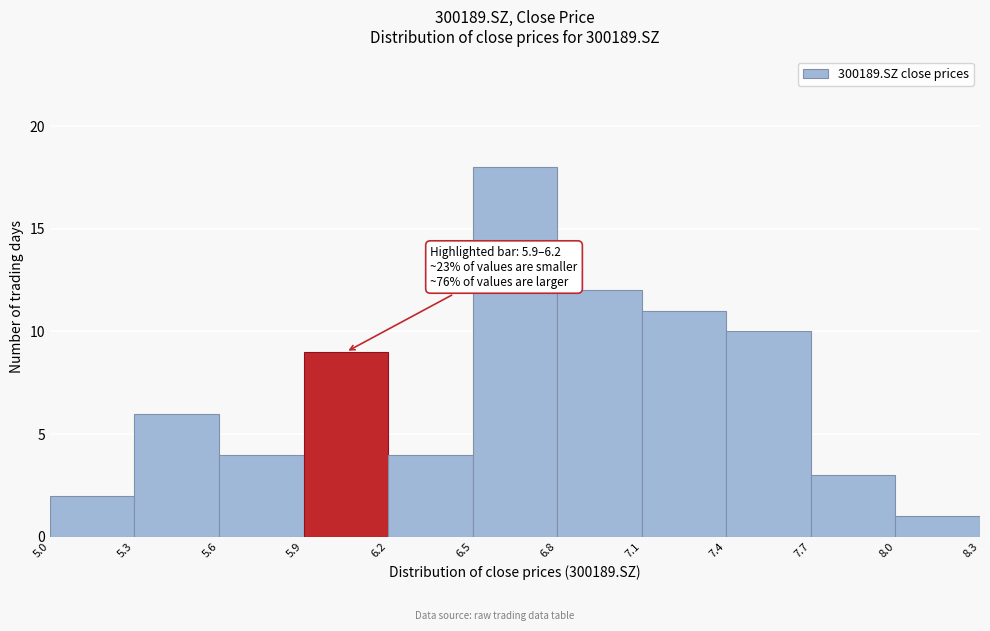

Which range on the x-axis has the tallest bar?

6.5 to 6.8